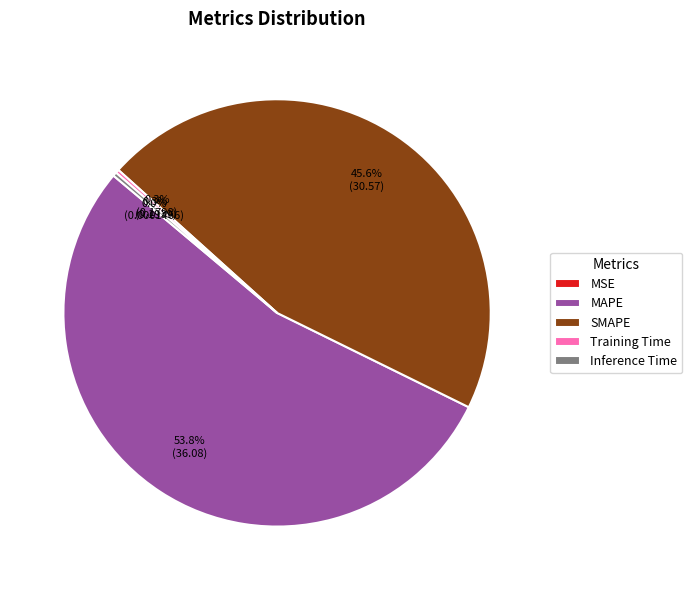

Which category accounts for the majority?

MAPE